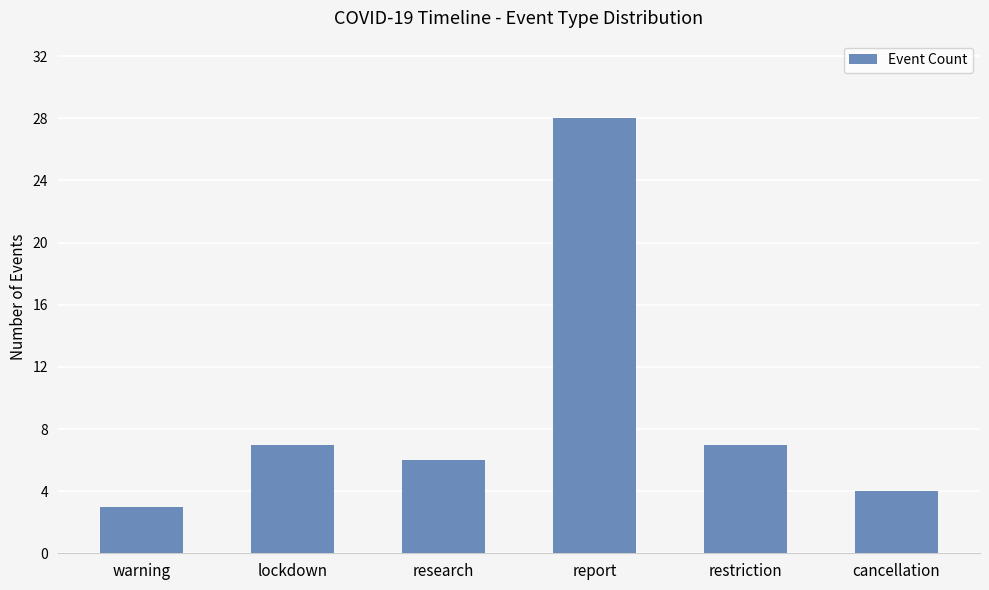

What is the sum of the values at cancellation and warning?

7